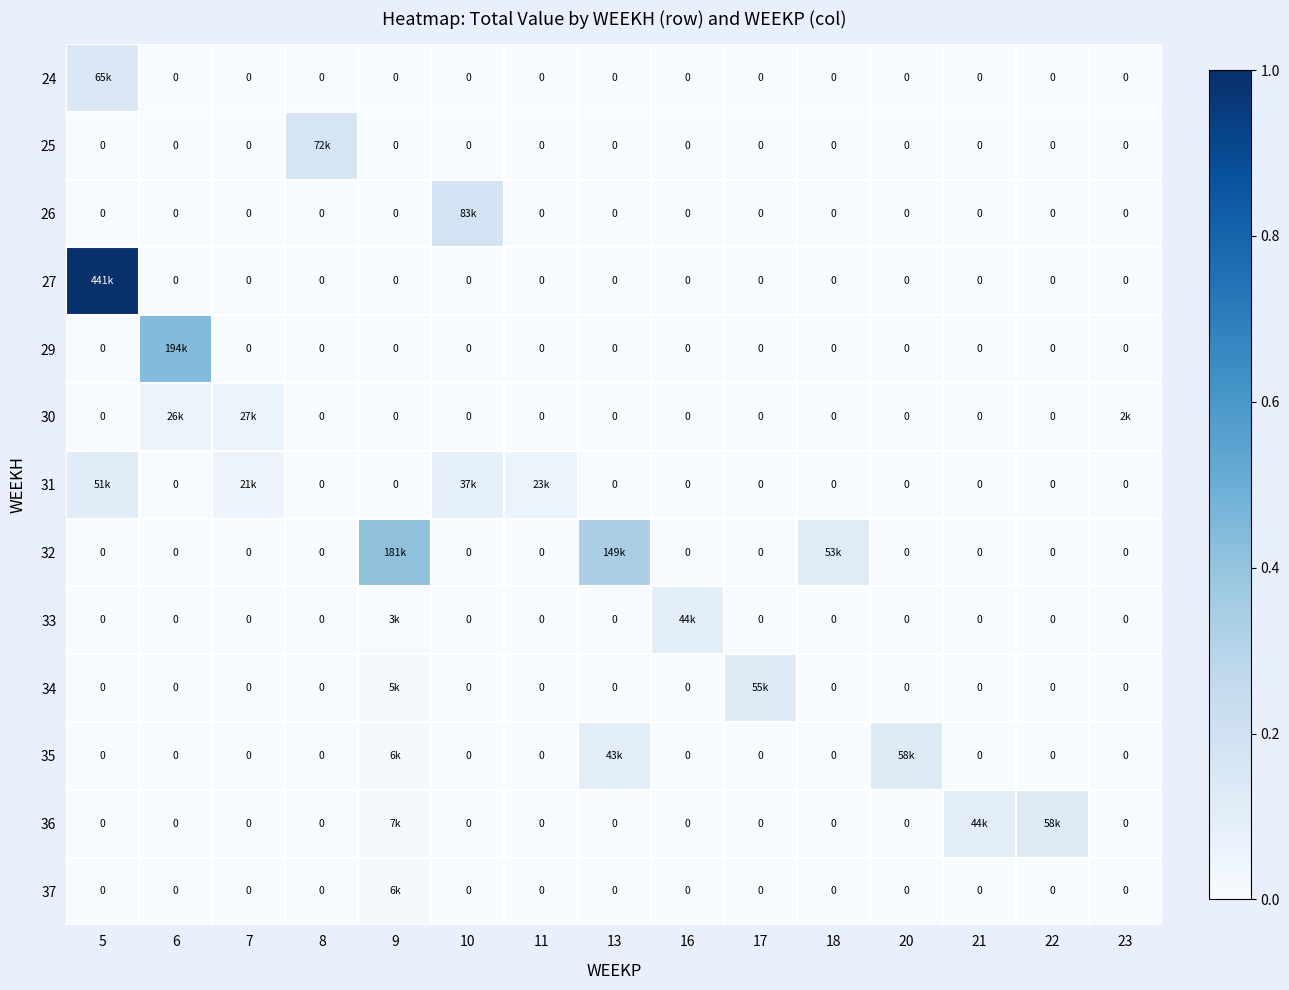

List the labels in order of 29 value, smallest first.

5, 7, 8, 9, 10, 11, 13, 16, 17, 18, 20, 21, 22, 23, 6